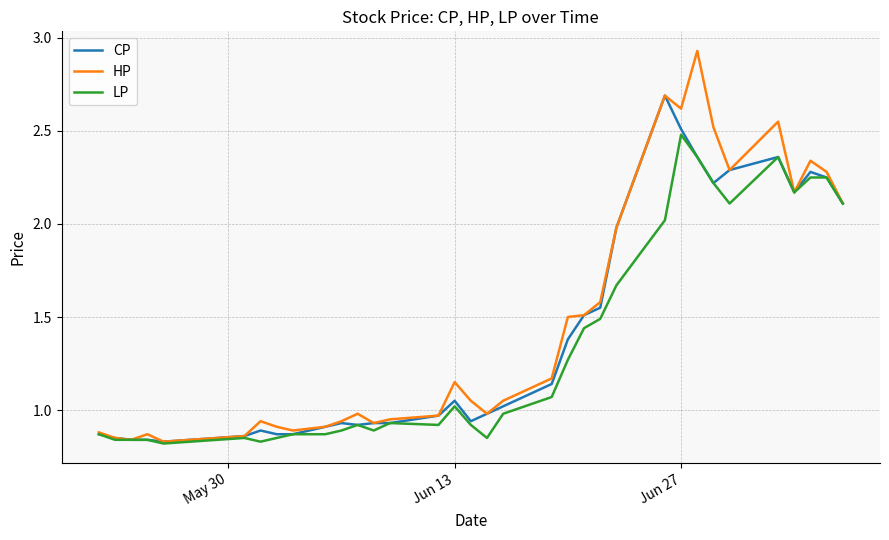

Which series has the largest range (max minus min)?

HP